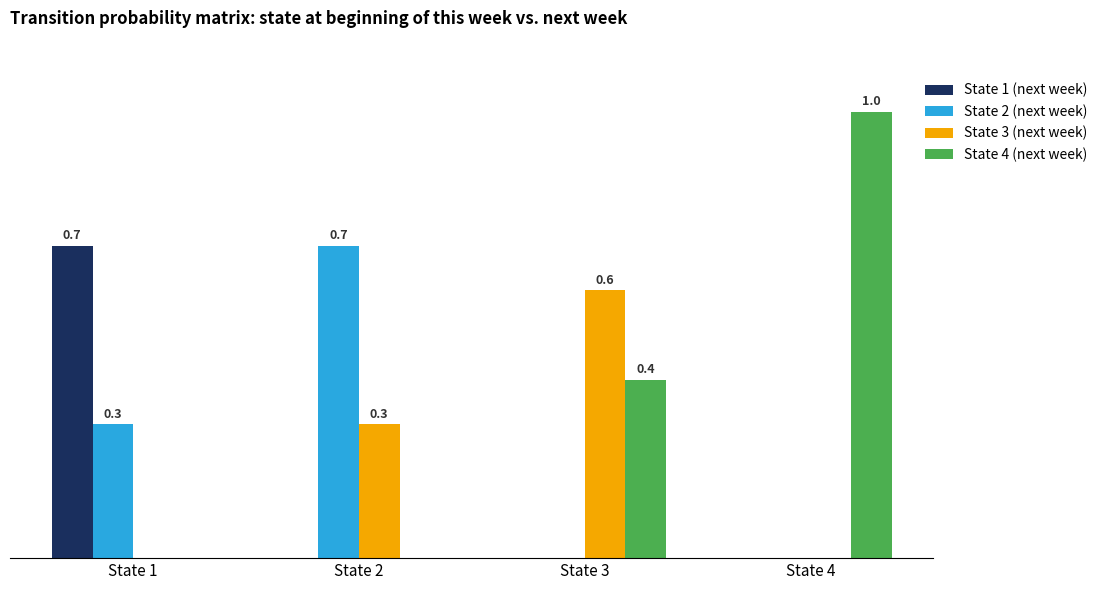

Rank the series at State 3 from highest to lowest value.

State 3 (next week), State 4 (next week), State 1 (next week), State 2 (next week)